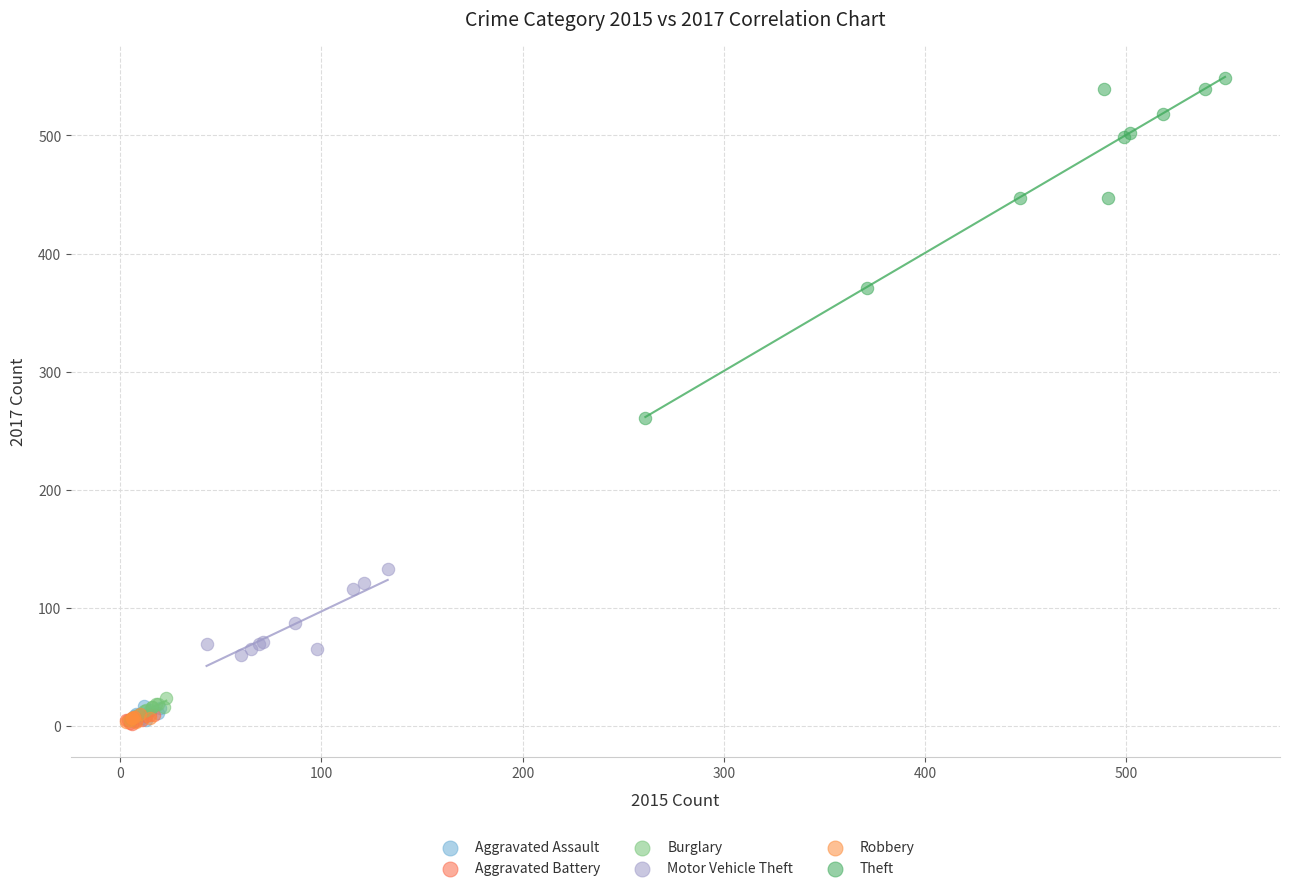

Which series has the widest spread of Y values?

Theft